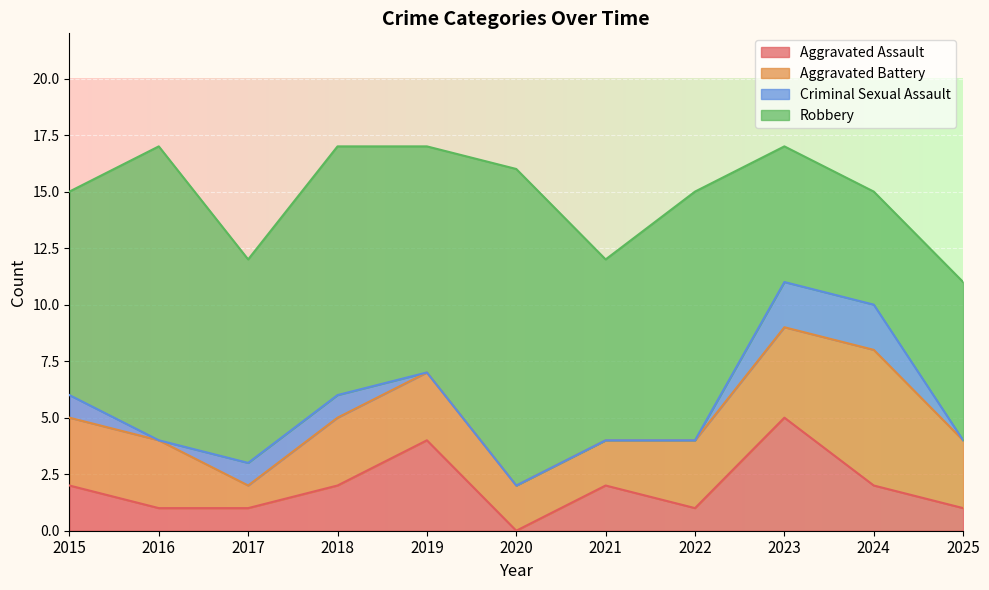

How many Total values are between 12 and 17?

10